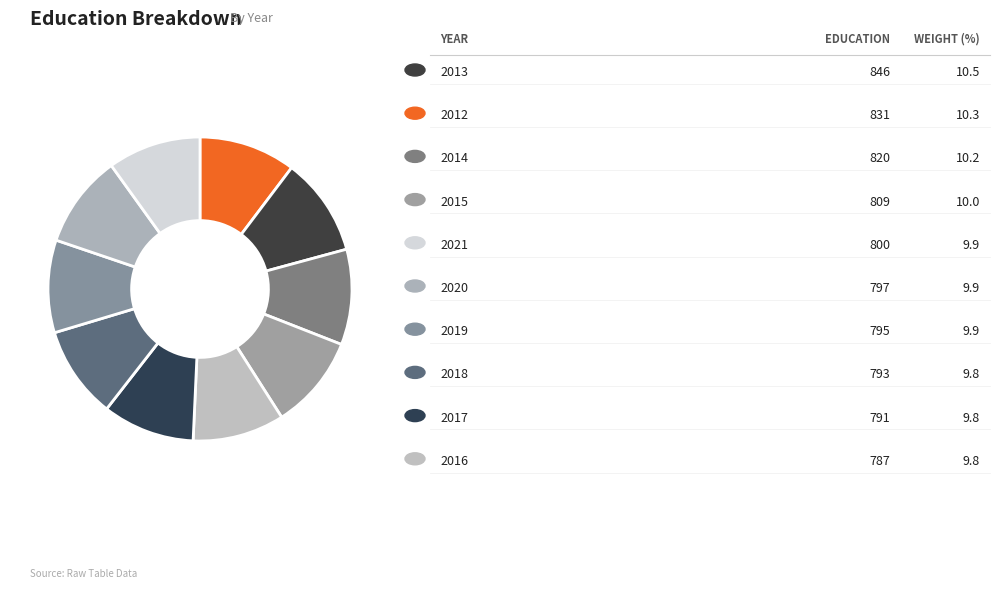

Rank the categories by value from lowest to highest.

2016, 2017, 2018, 2019, 2020, 2021, 2015, 2014, 2012, 2013